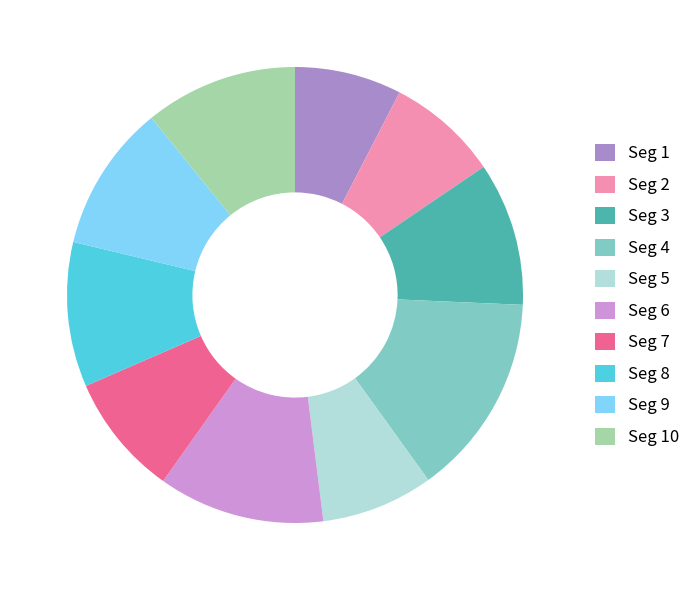

Which slice is the largest?

Seg 4